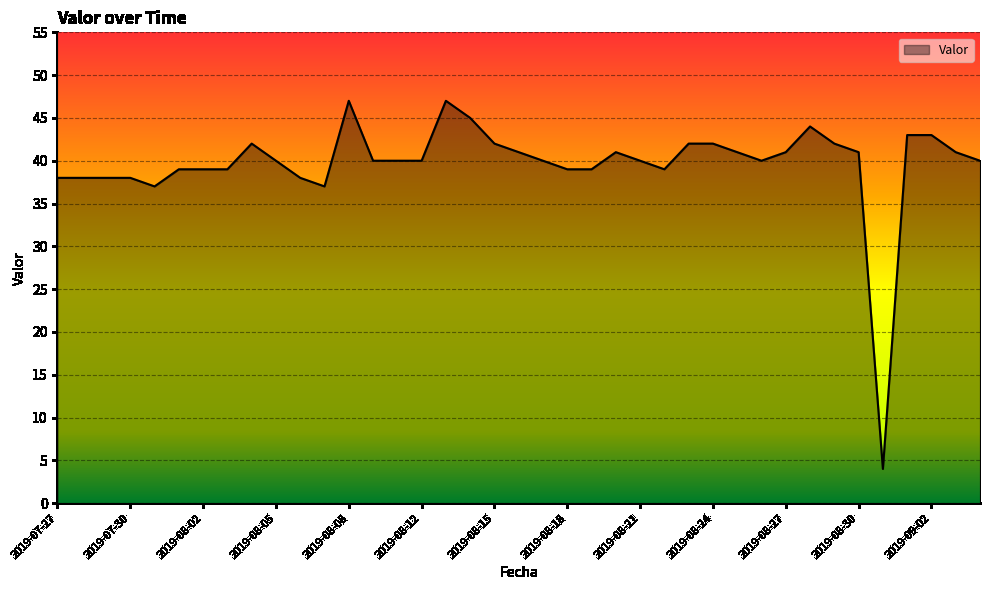

What is the smallest value displayed?

4